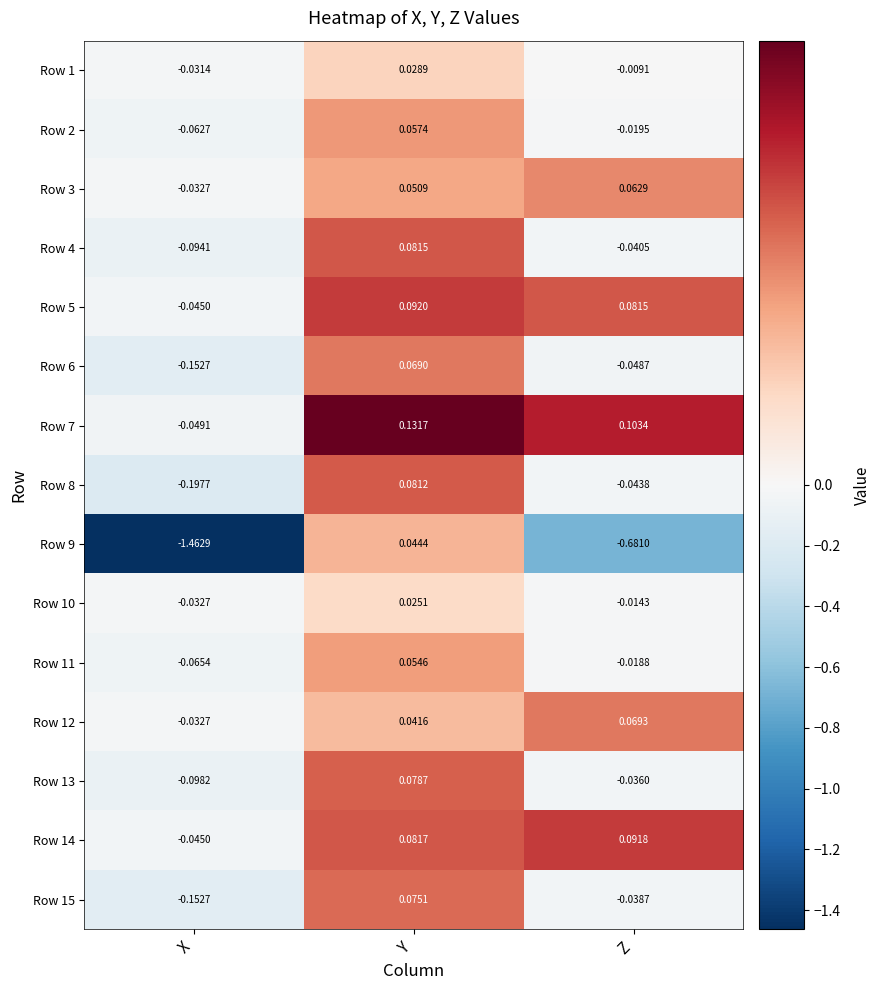

What is the difference between the highest and lowest values at Z?

0.8